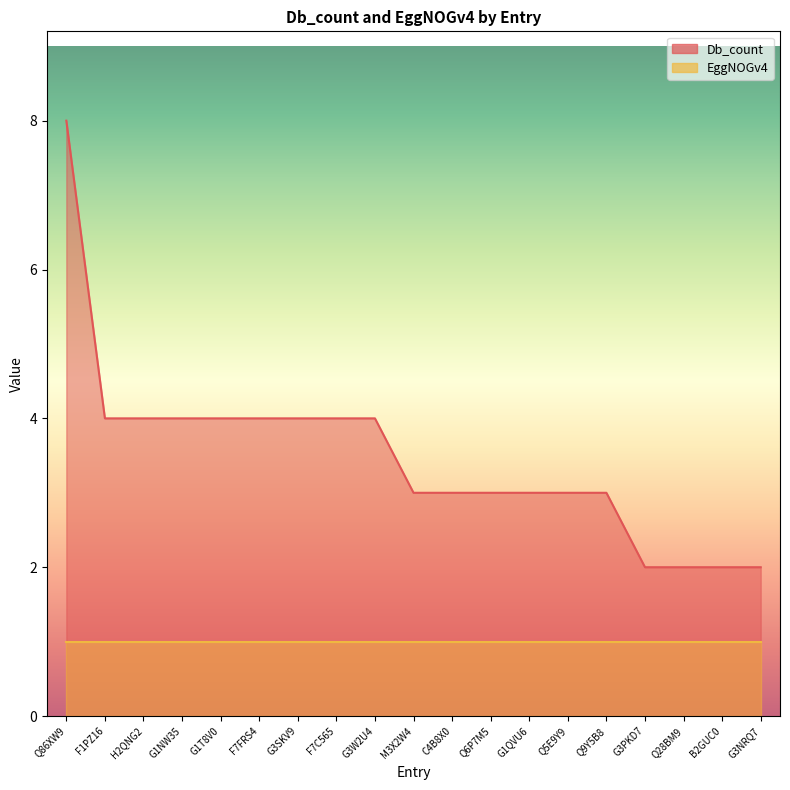

What is the maximum value shown in the chart?

8